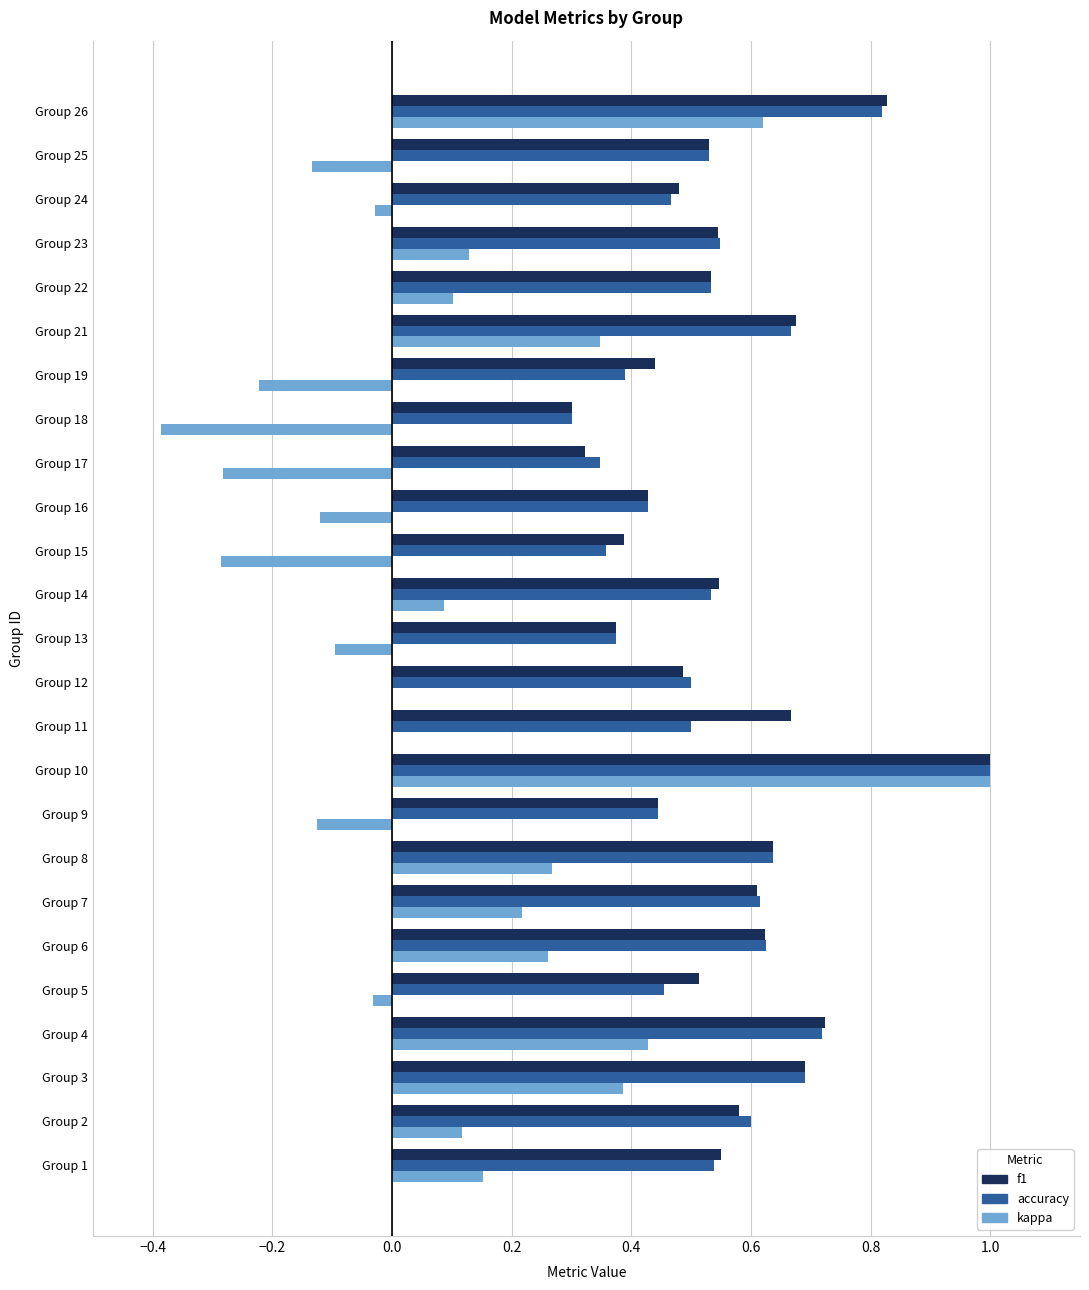

The f1 series shows 0.3 at Group 7. True or false?

False